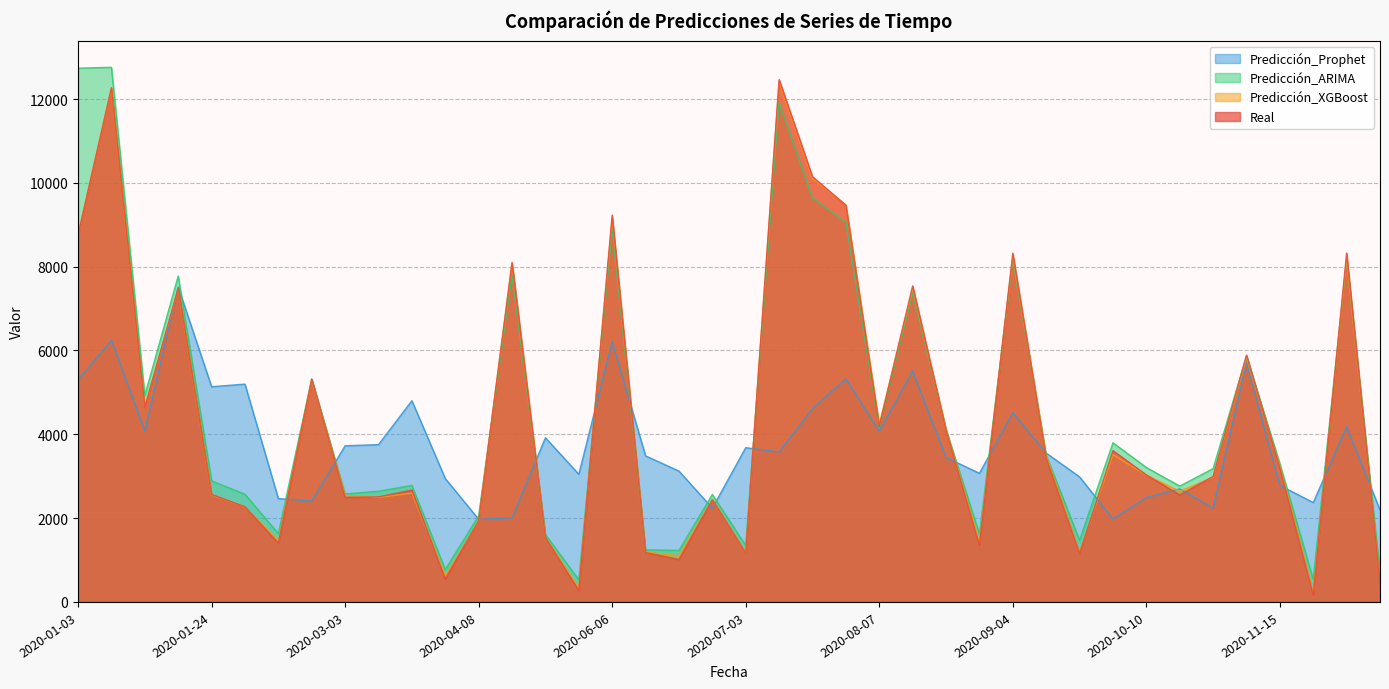

What position from the left is 2020-08-27?

27